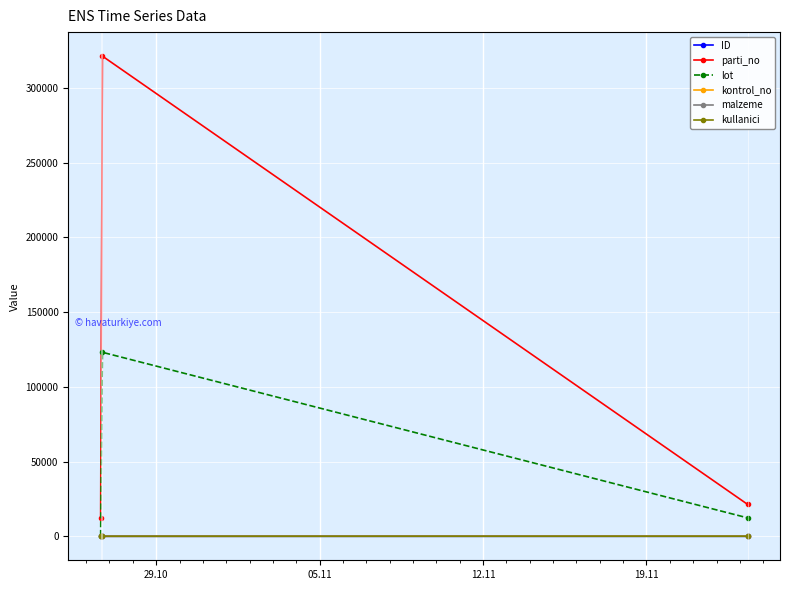

Is this an area chart (filled region under the line)?

No